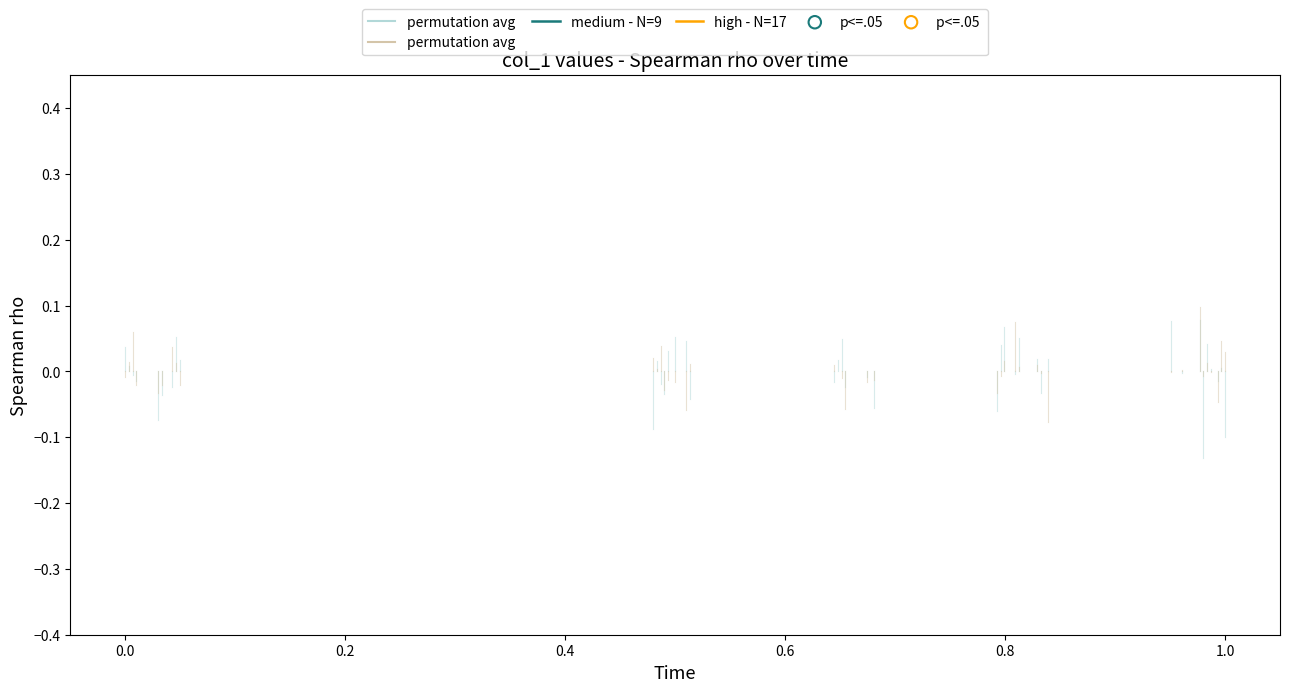

At how many categories does at least one series exceed 0?

40